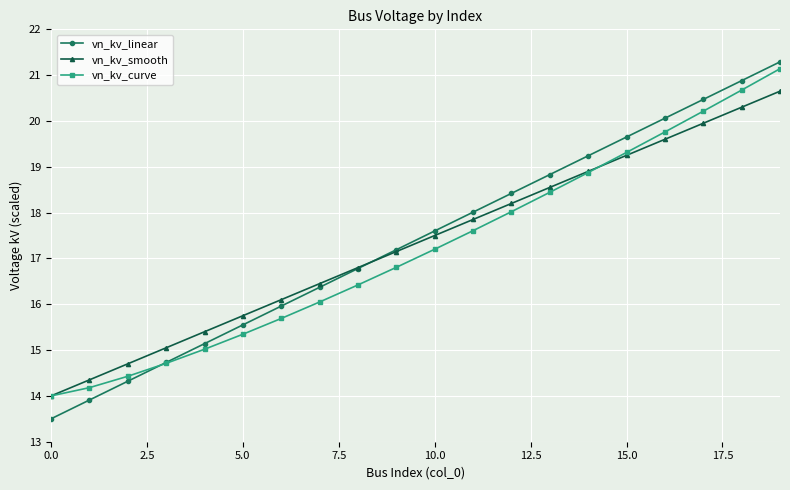

How many values in the vn_kv_smooth series exceed 17?

11